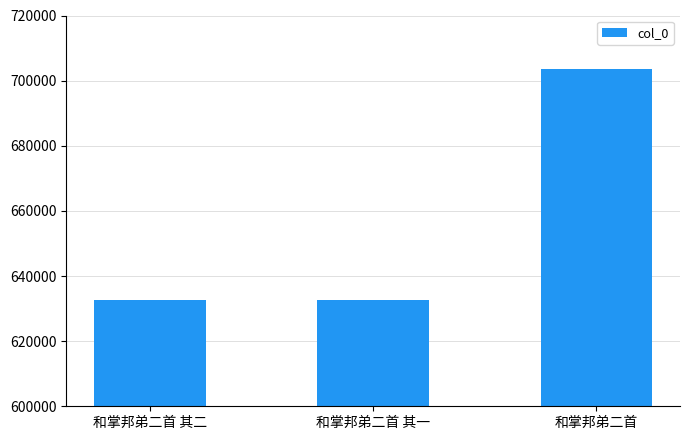

What is the sum of the values at 和掌邦弟二首 and 和掌邦弟二首 其一?

1336197